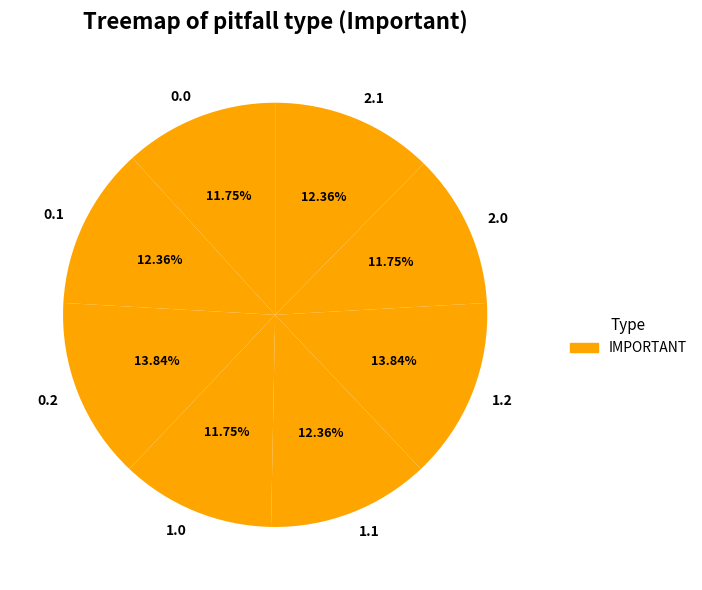

Which has a higher value, 1.0 or 2.1?

2.1